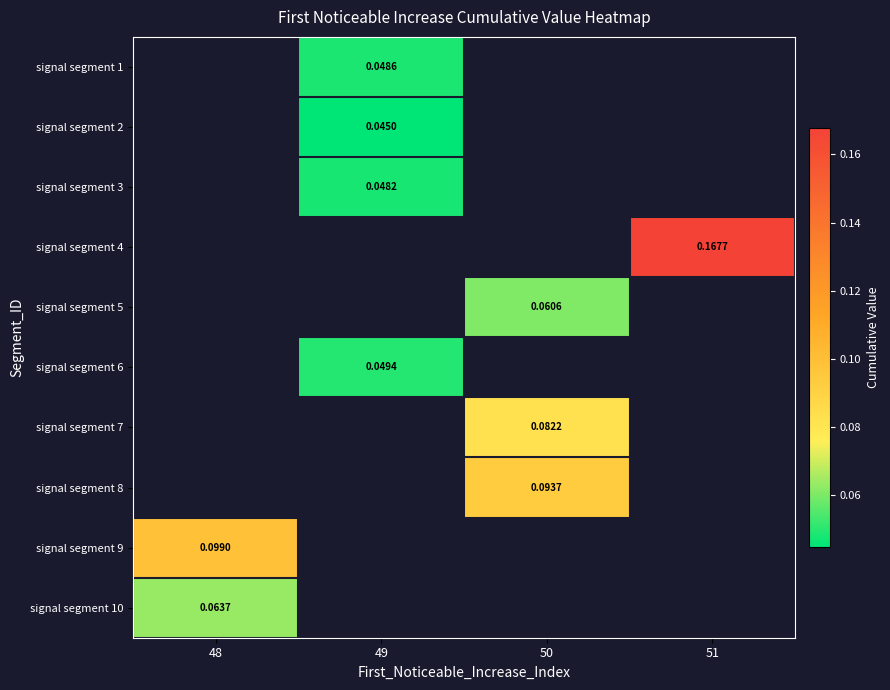

Is the value of signal segment 4 at 51 greater than the value of signal segment 1 at 49?

Yes